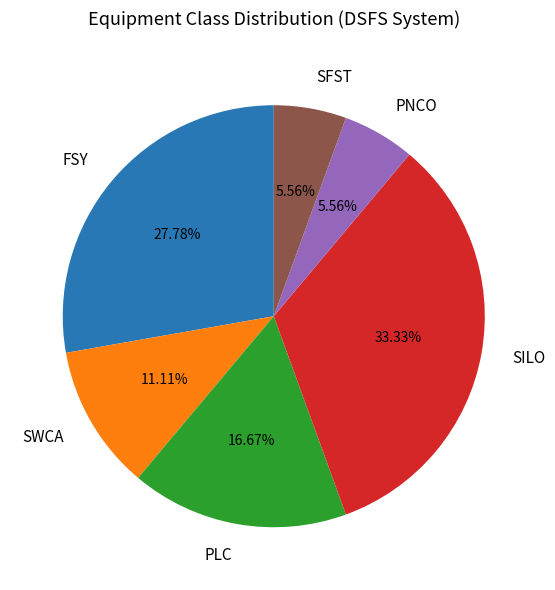

Is there any slice that represents more than half of the pie?

No